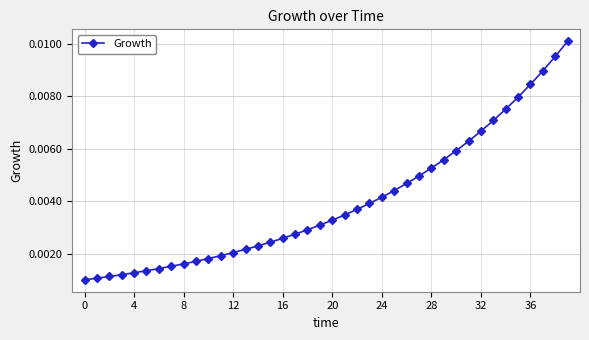

How many values are between 0 and 1?

40